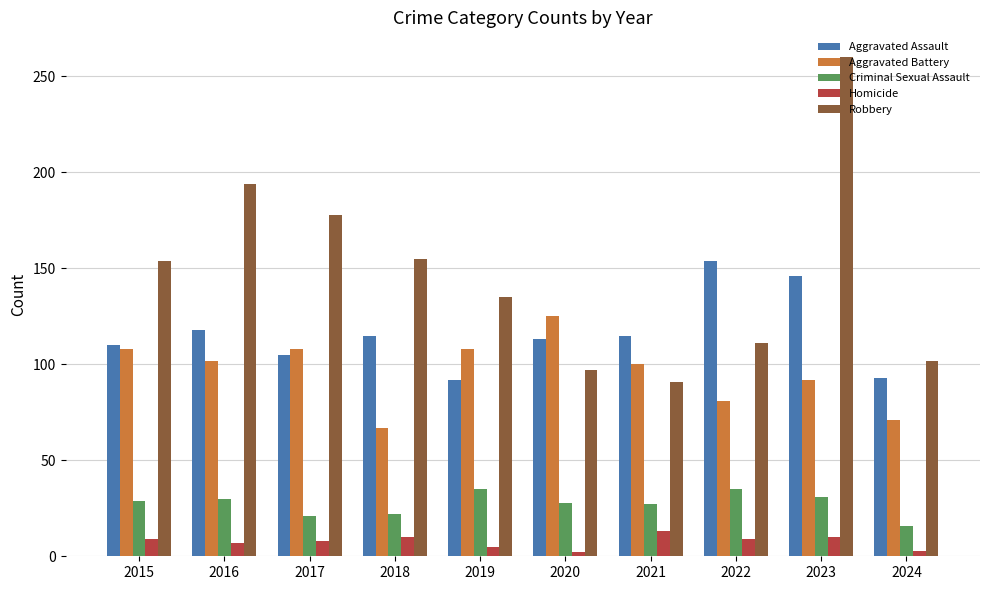

Which series has the largest range (max minus min)?

Robbery